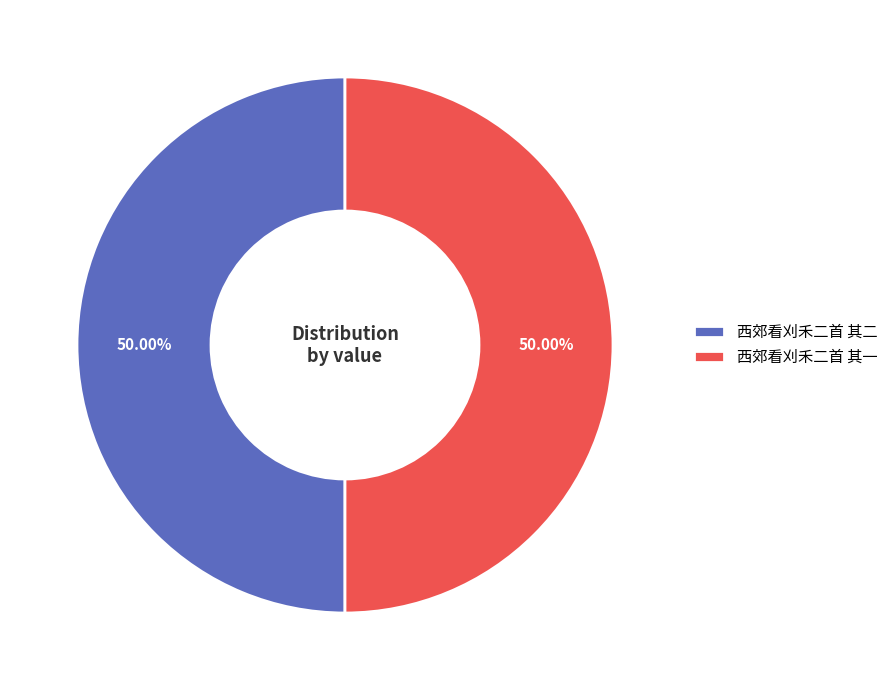

How many segments does this pie chart have?

2